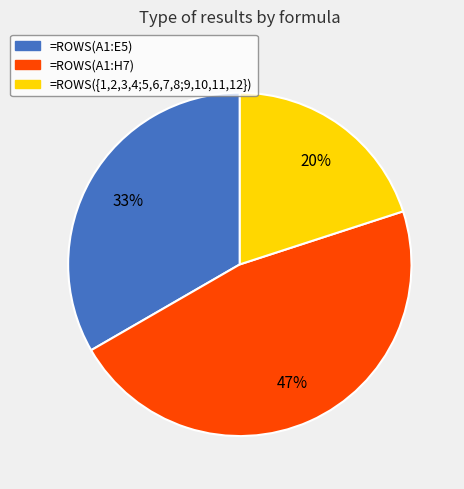

To the nearest percent, what percentage of the pie is =ROWS(A1:H7)?

47%